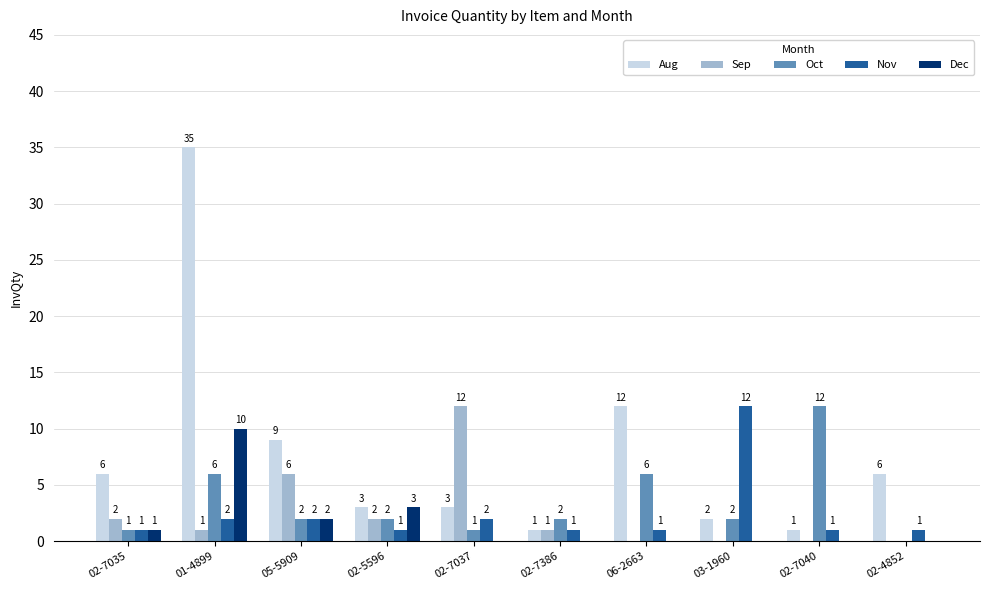

Reading left to right, list all the values displayed in this chart.

Aug: 02-7035=6	01-4899=35	05-5909=9	02-5596=3	02-7037=3	02-7386=1	06-2663=12	03-1960=2	02-7040=1	02-4852=6
Sep: 02-7035=2	01-4899=1	05-5909=6	02-5596=2	02-7037=12	02-7386=1	06-2663=0	03-1960=0	02-7040=0	02-4852=0
Oct: 02-7035=1	01-4899=6	05-5909=2	02-5596=2	02-7037=1	02-7386=2	06-2663=6	03-1960=2	02-7040=12	02-4852=0
Nov: 02-7035=1	01-4899=2	05-5909=2	02-5596=1	02-7037=2	02-7386=1	06-2663=1	03-1960=12	02-7040=1	02-4852=1
Dec: 02-7035=1	01-4899=10	05-5909=2	02-5596=3	02-7037=0	02-7386=0	06-2663=0	03-1960=0	02-7040=0	02-4852=0